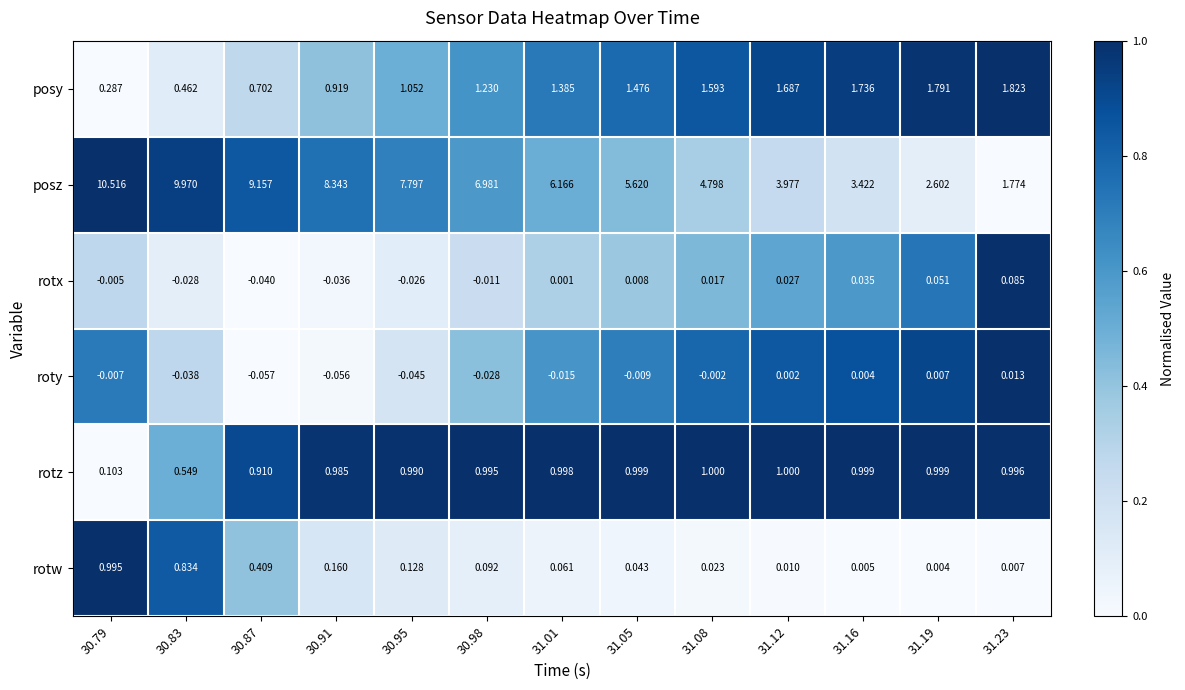

List the series in order of their peak value, highest first.

posz, posy, rotz, rotw, rotx, roty